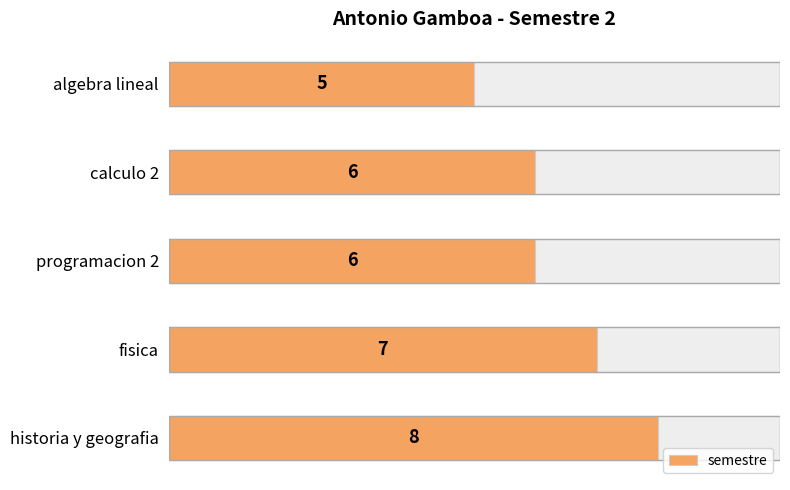

How many data points are less than 6?

1